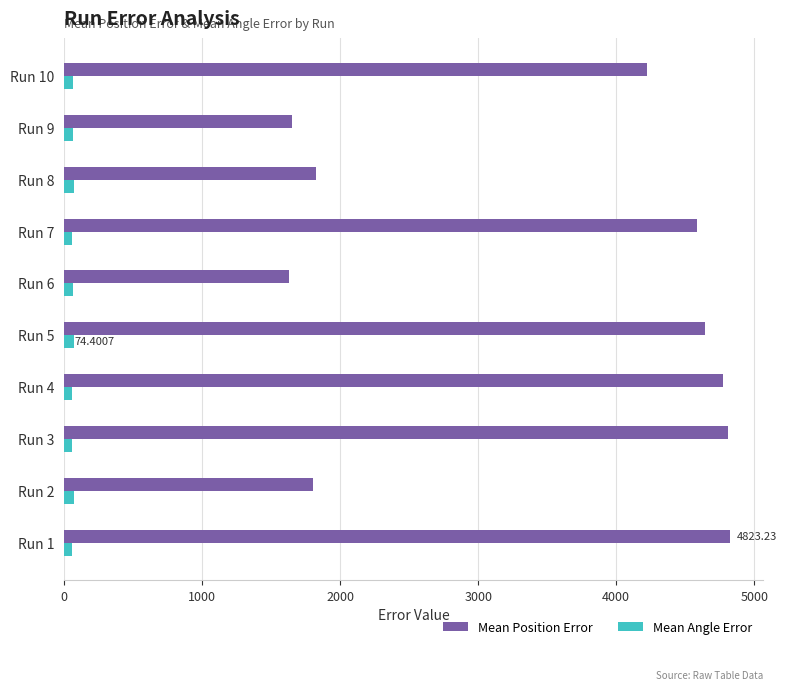

At how many categories does at least one series exceed 3572?

6